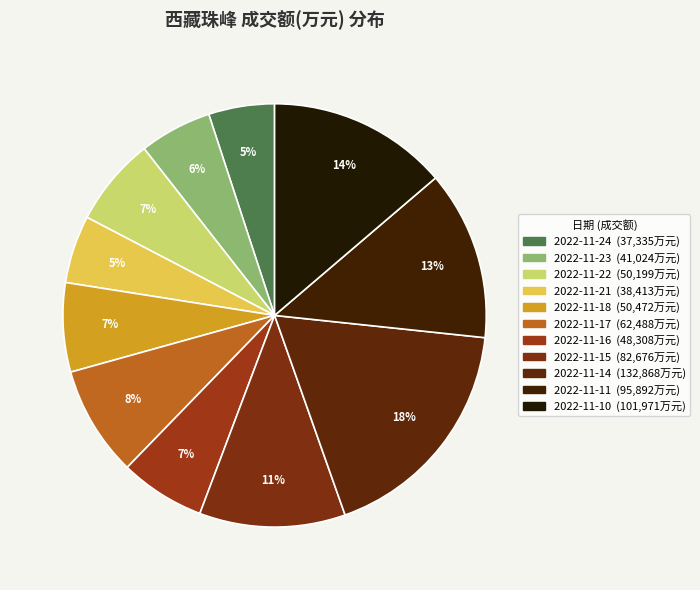

How many segments does this pie chart have?

11